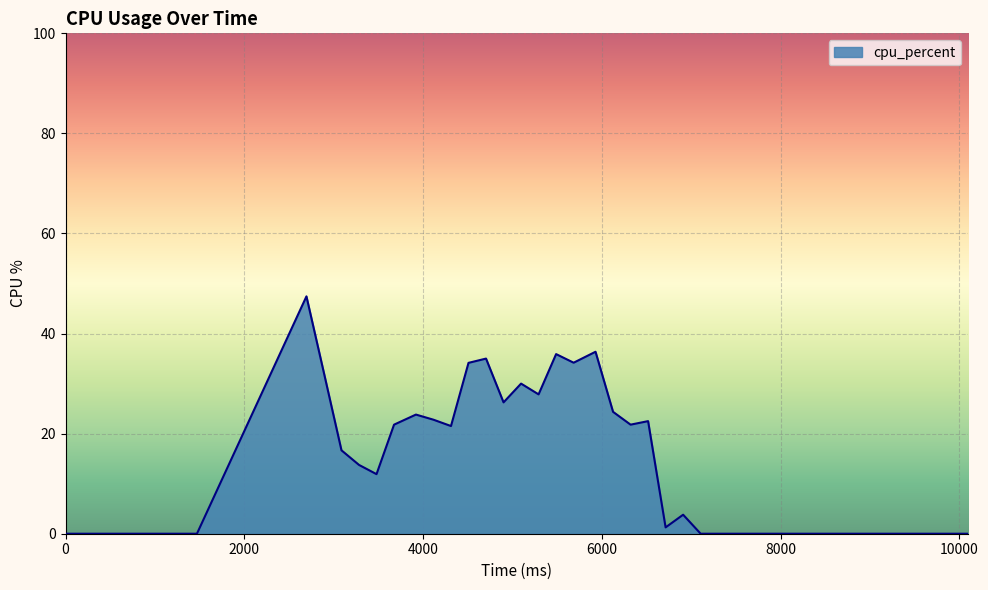

What is the difference between the maximum and minimum values?

47.4